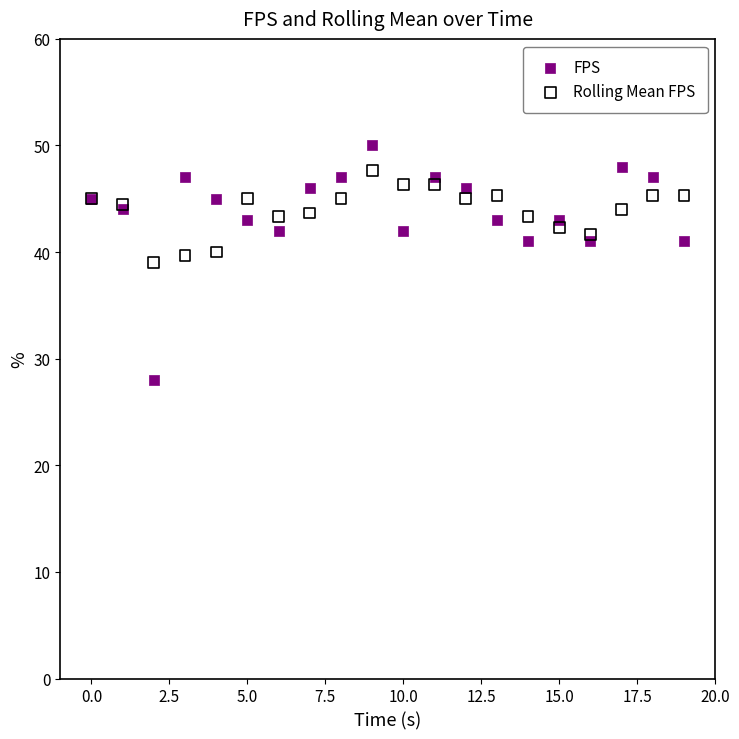

Which series has the widest spread of Y values?

FPS